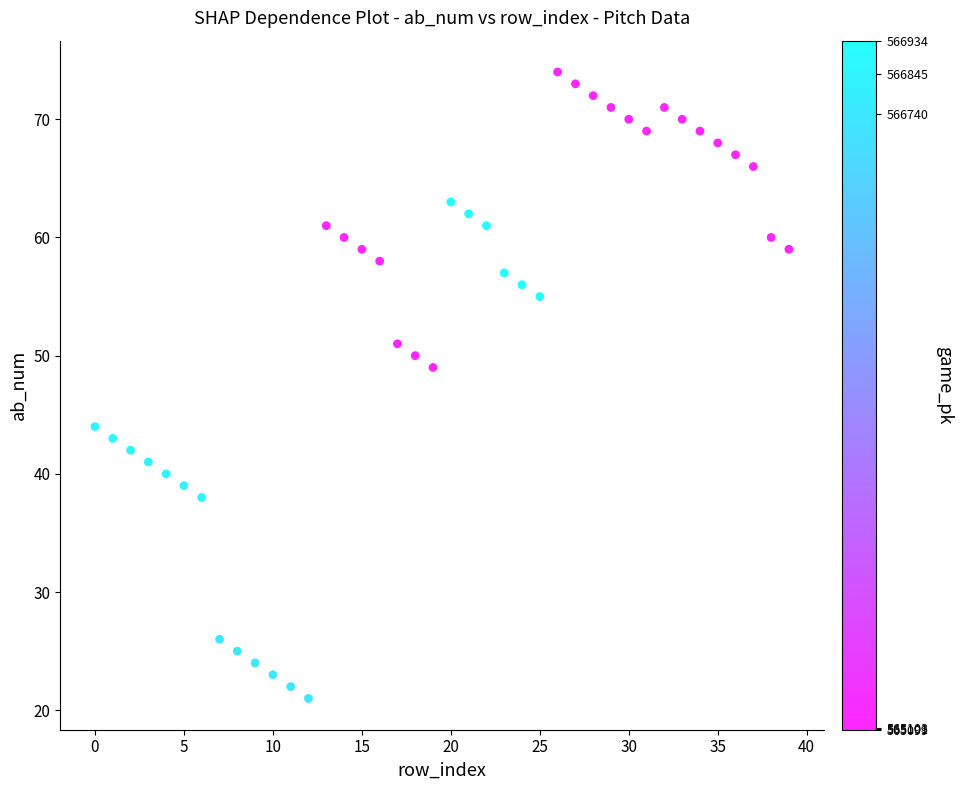

What is the range of Y values (max minus min)?

53